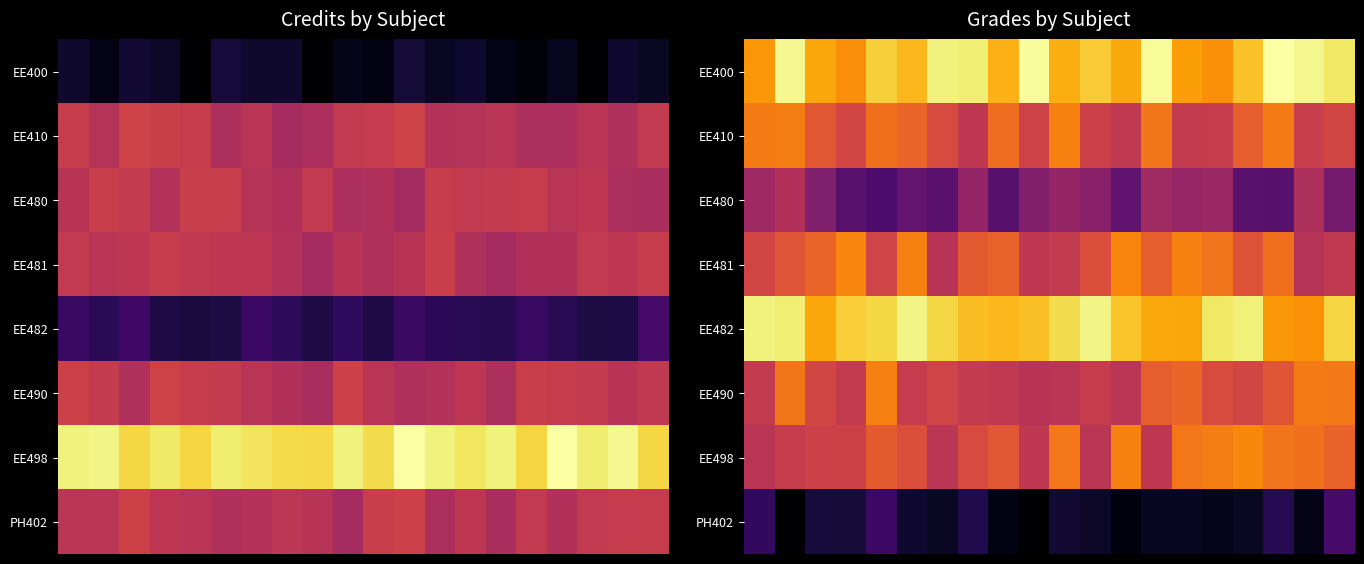

What is the difference between the highest and lowest values at 13?

3.6